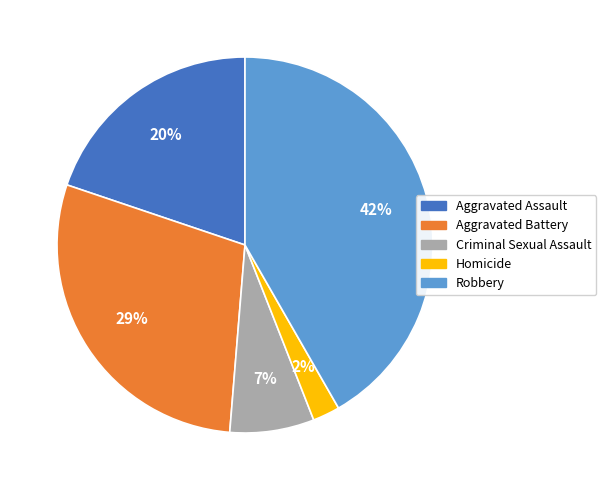

True or false: Aggravated Assault accounts for 20% of the total.

True